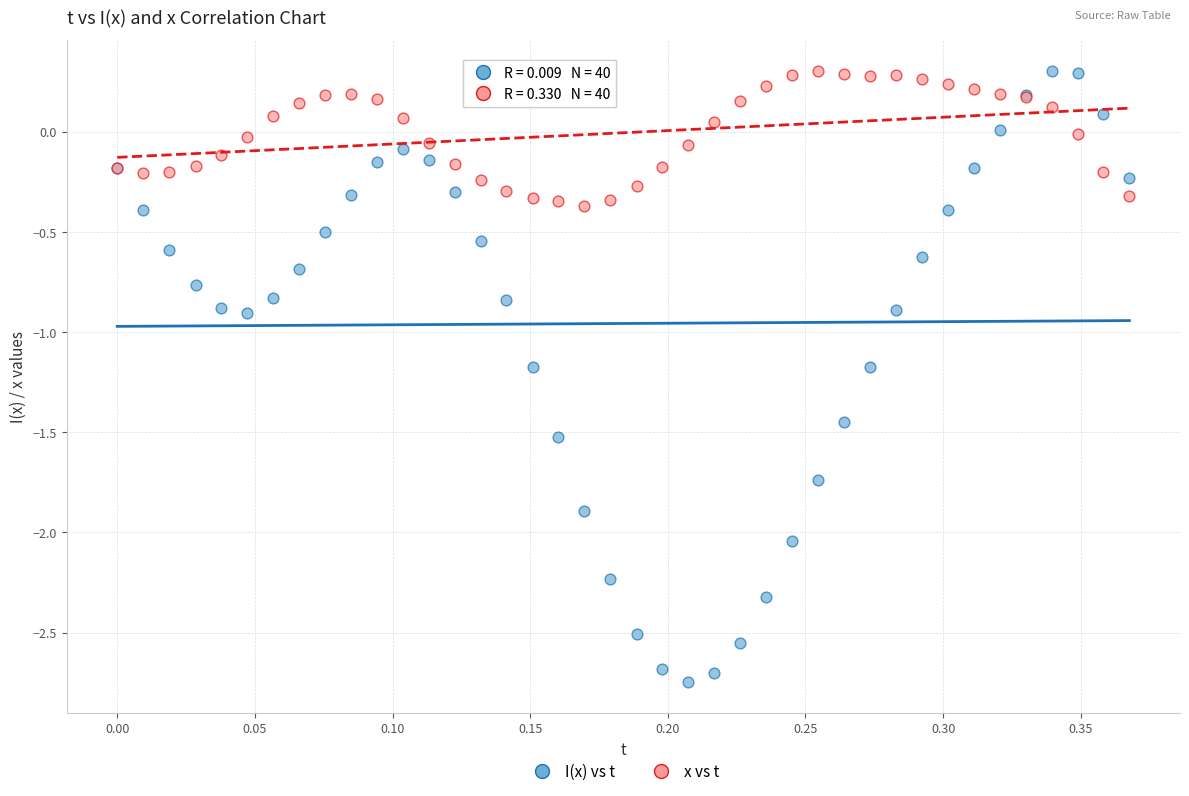

Which series has the widest spread of Y values?

I(x) vs t